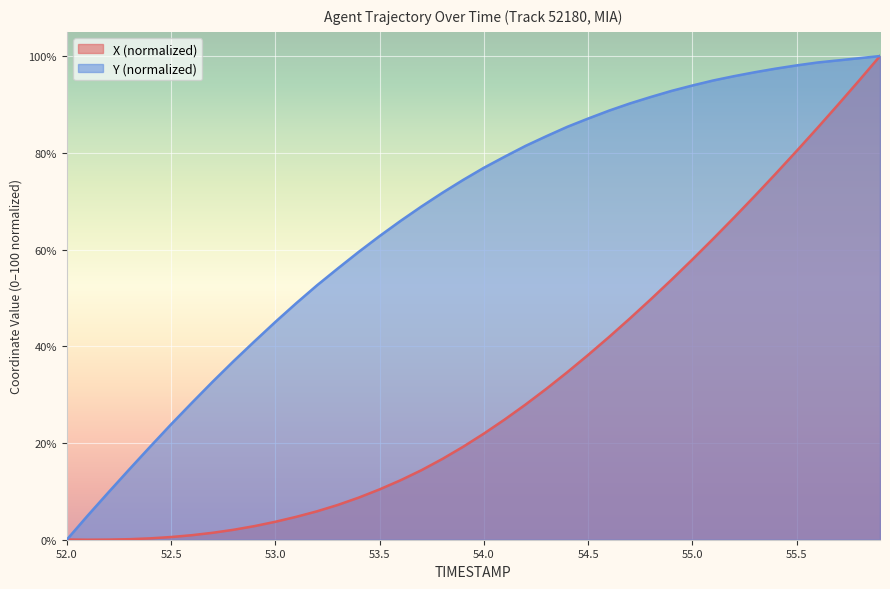

What position from the right is 54.0?

20